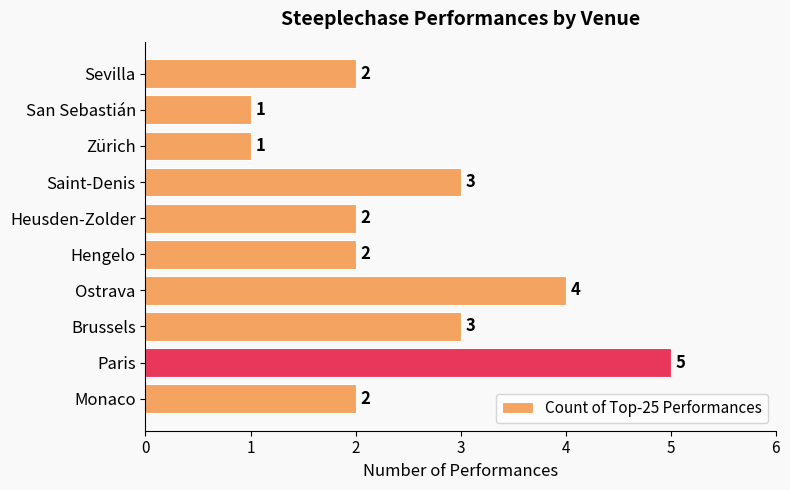

The value at Sevilla is 2. True or false?

True